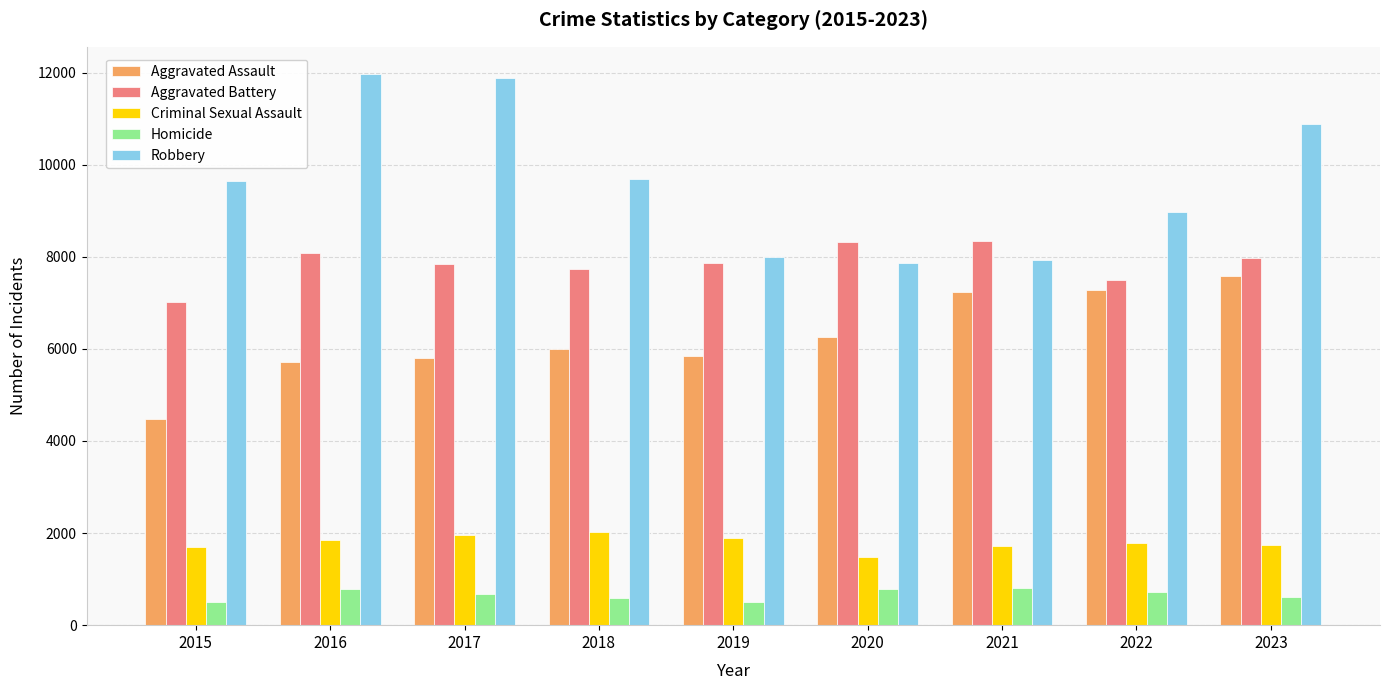

What is the difference between the maximum and minimum values in the Robbery series?

4105